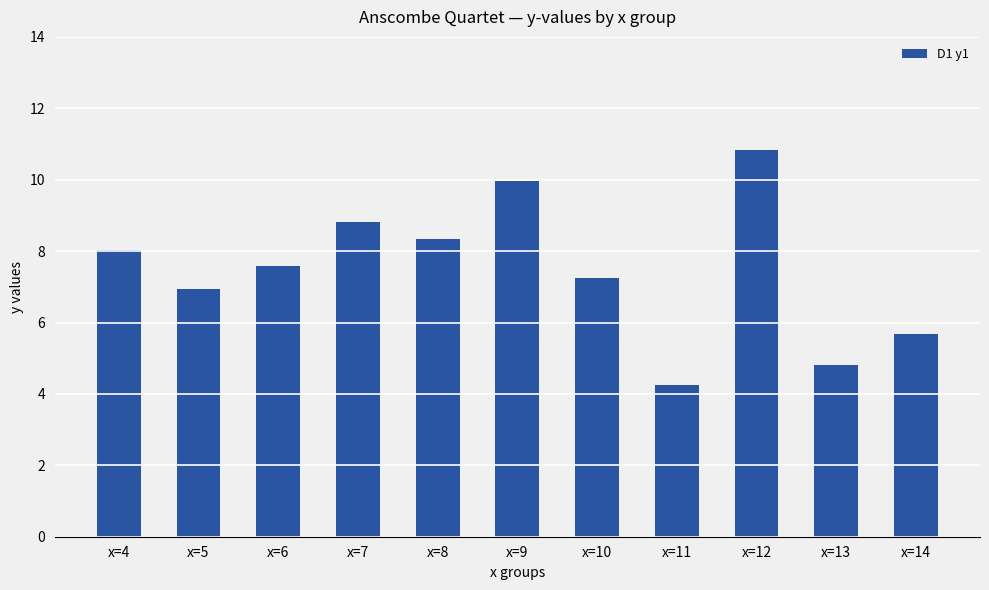

What is the value of the 9th bar from the left?

10.8